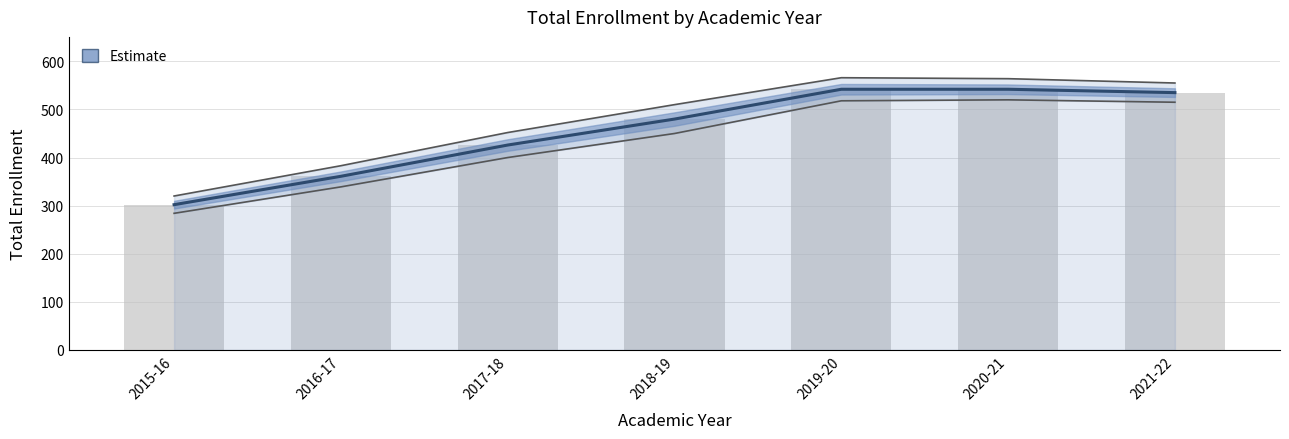

List the labels in order of value, largest first.

2019-20, 2020-21, 2021-22, 2018-19, 2017-18, 2016-17, 2015-16